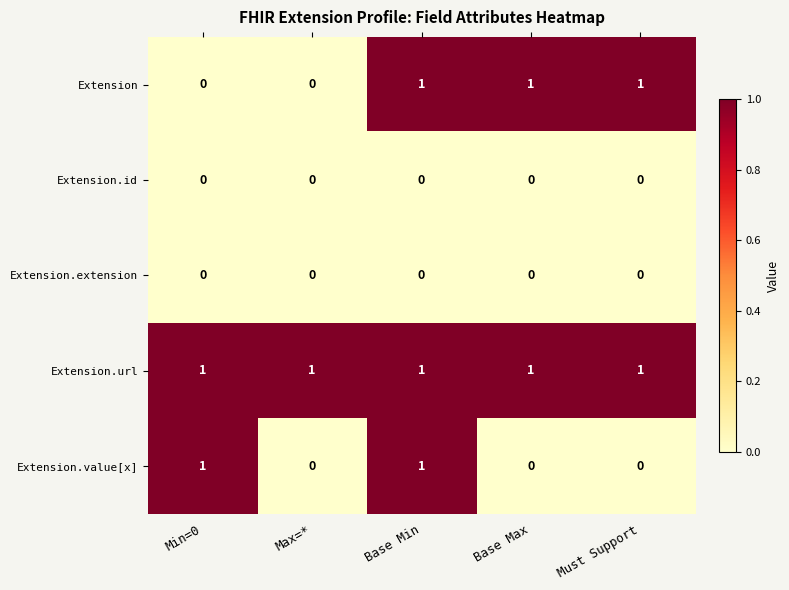

True or false: Extension.value[x] has a value of 0 at Min=0.

False